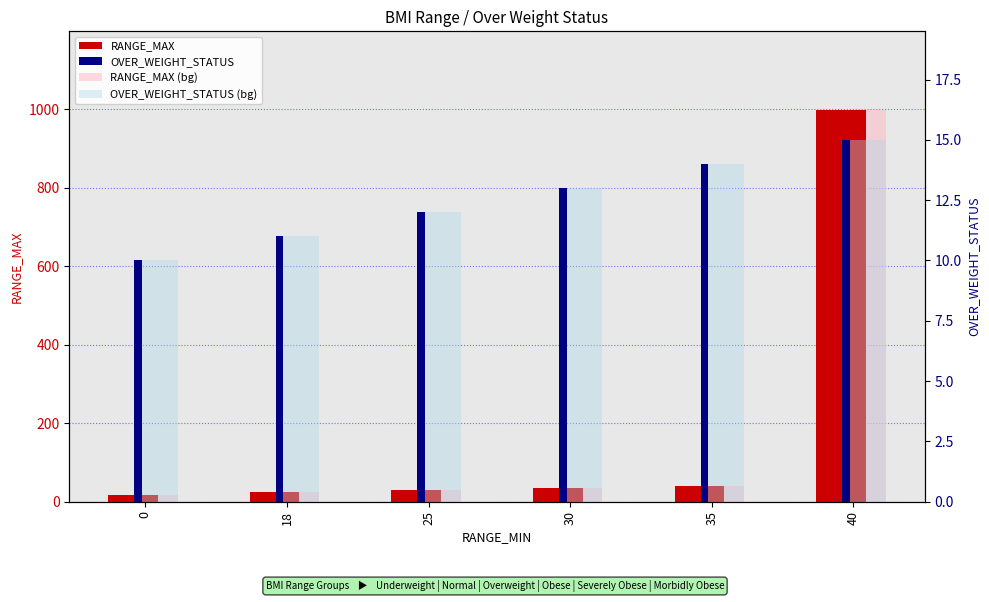

Reading left to right, list all the values displayed in this chart.

RANGE_MAX: 18	25	30	35	40	999
RANGE_MAX (bg): 18	25	30	35	40	999
OVER_WEIGHT_STATUS: 10	11	12	13	14	15
OVER_WEIGHT_STATUS (bg): 10	11	12	13	14	15